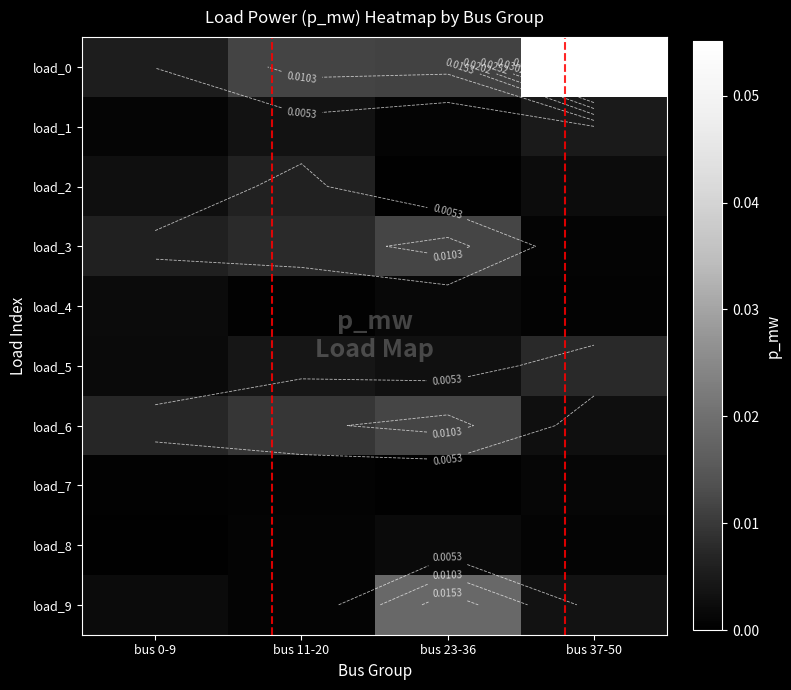

Which series has the largest range (max minus min)?

load_0